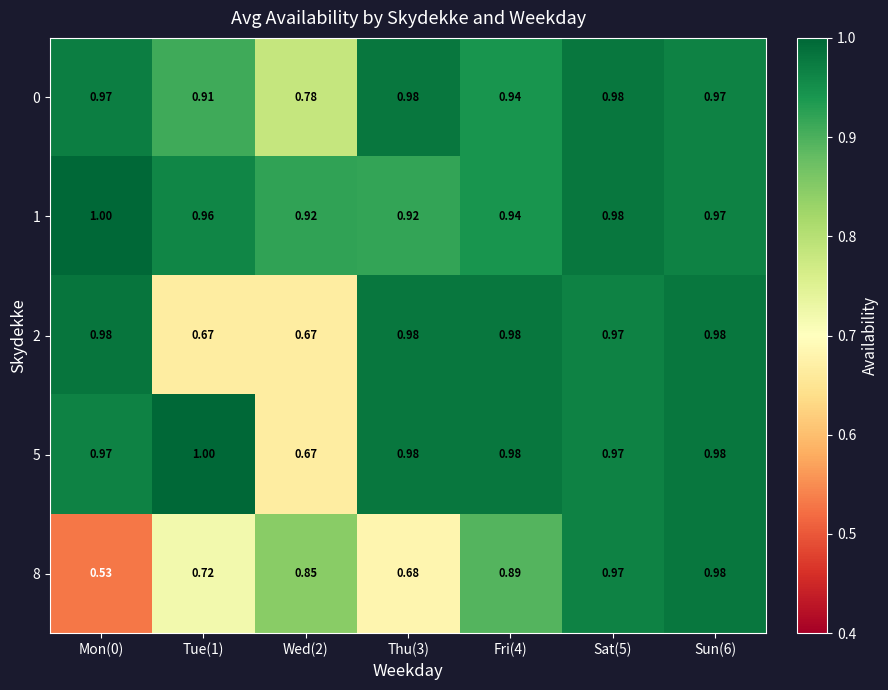

Is the value of 0 at Sun(6) greater than the value of 2 at Wed(2)?

Yes